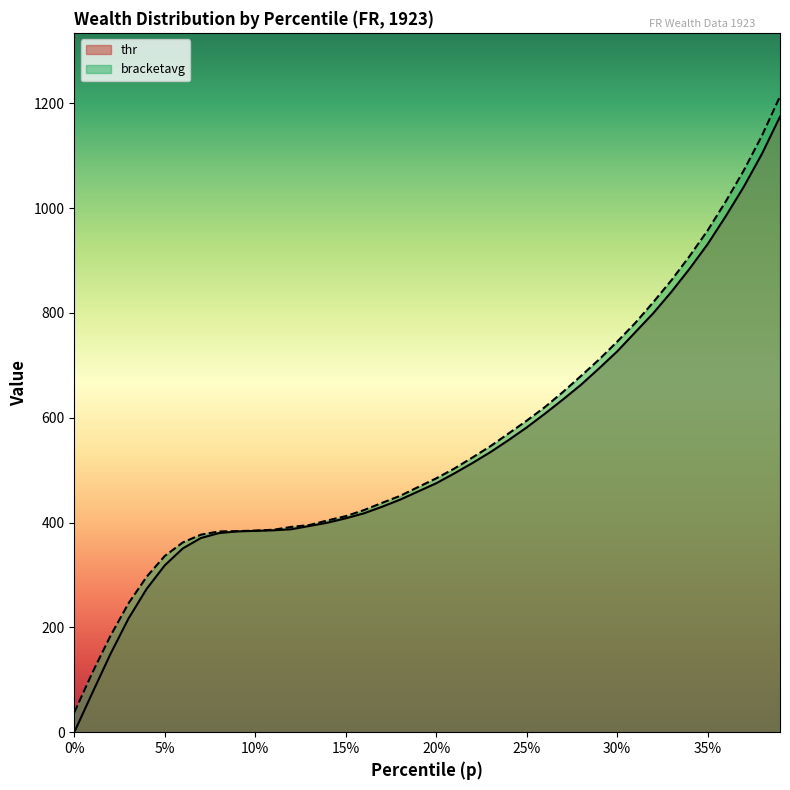

What is the total value across all series at 5%?

654.7